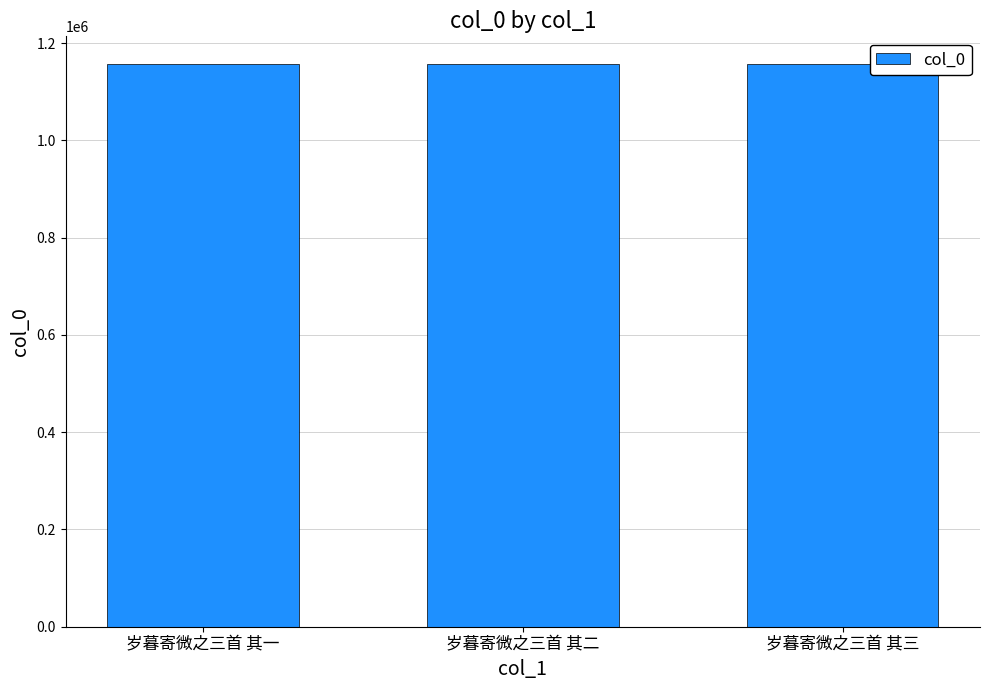

Approximately how many times larger is the value at 岁暮寄微之三首 其一 compared to 岁暮寄微之三首 其二?

1.0